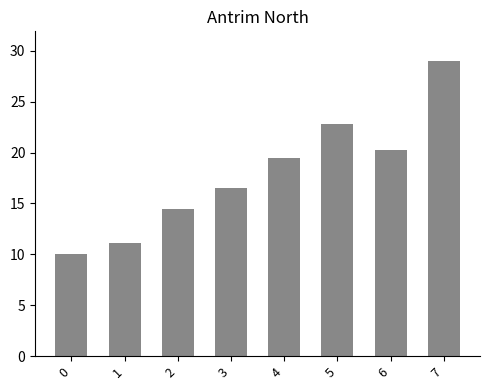

Reading left to right, list all the values displayed in this chart.

10.1	11.1	14.4	16.6	19.5	22.8	20.3	29.0